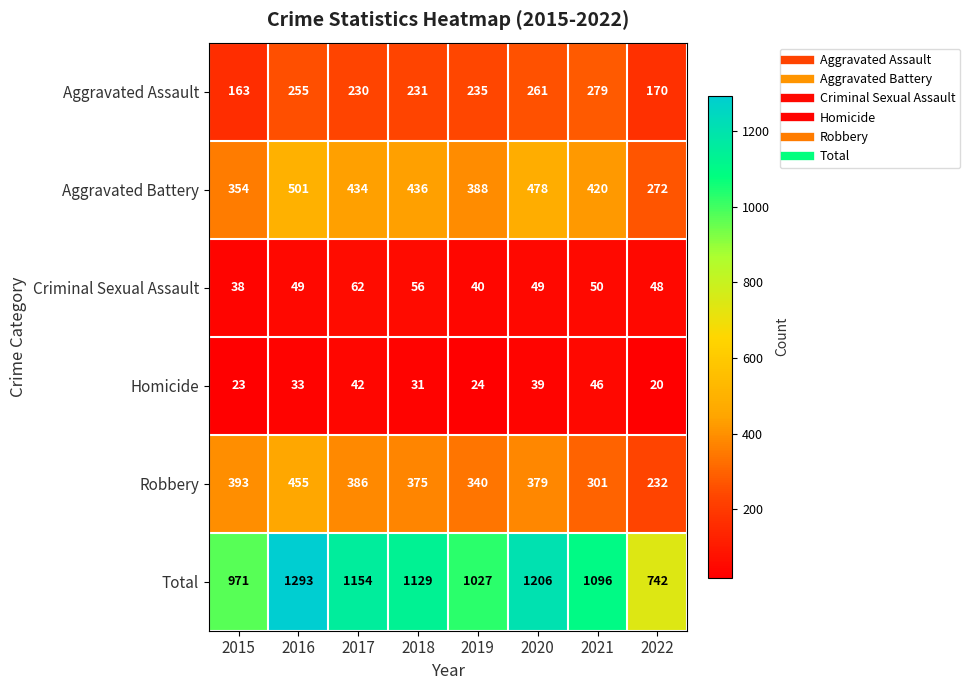

What is the minimum value shown in the chart?

20